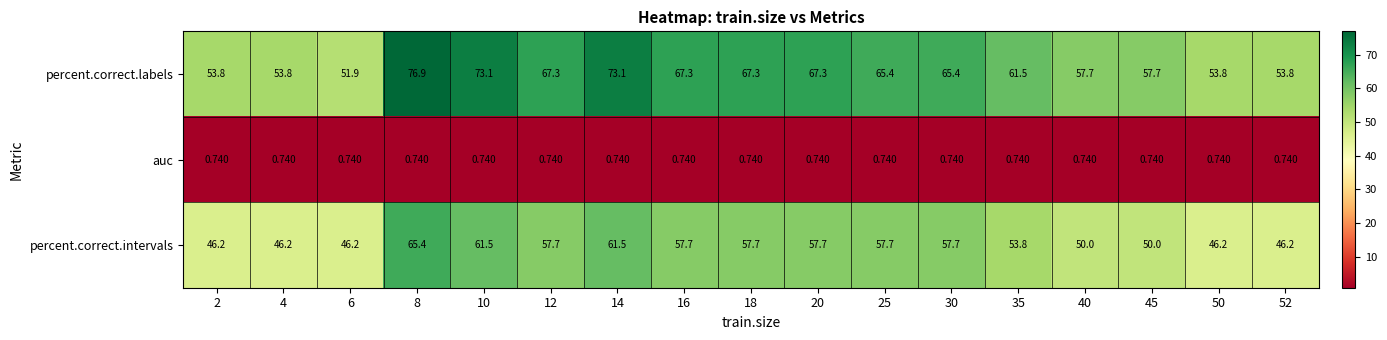

At 14, list the series in order from largest to smallest.

percent.correct.labels, percent.correct.intervals, auc